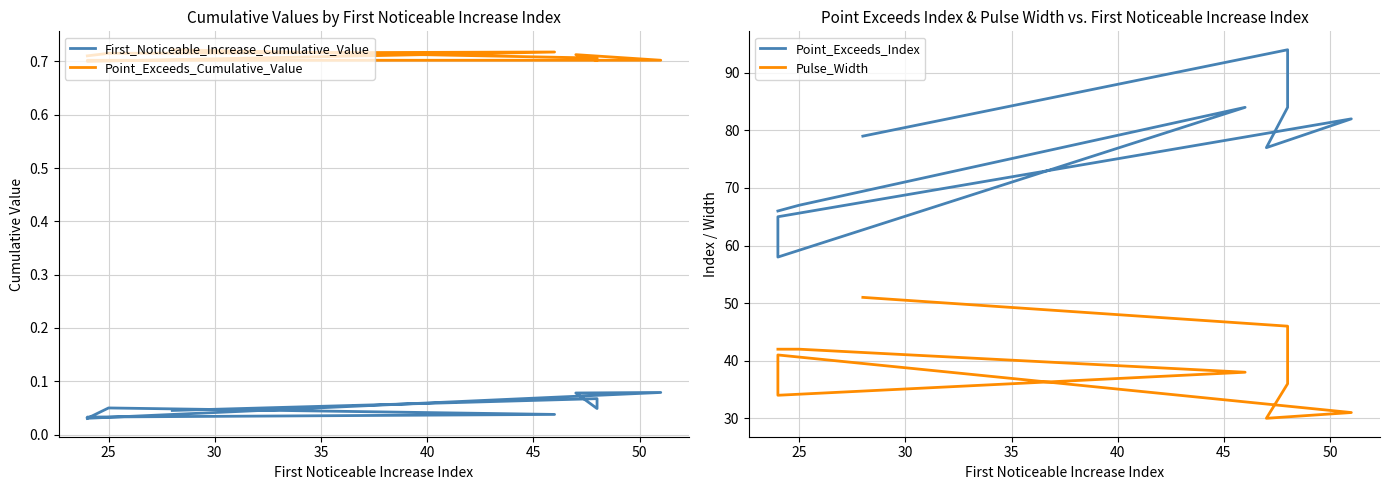

What is the minimum value for Pulse_Width?

30.0